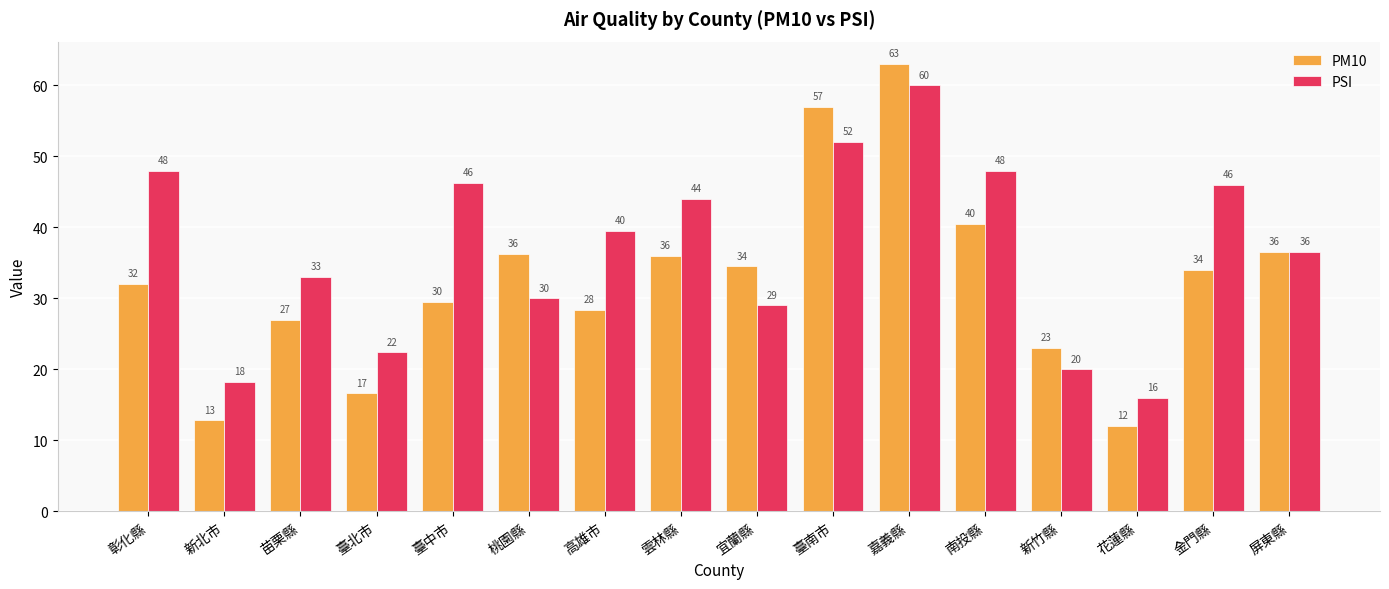

What is the total value across all series at 苗栗縣?

60.0